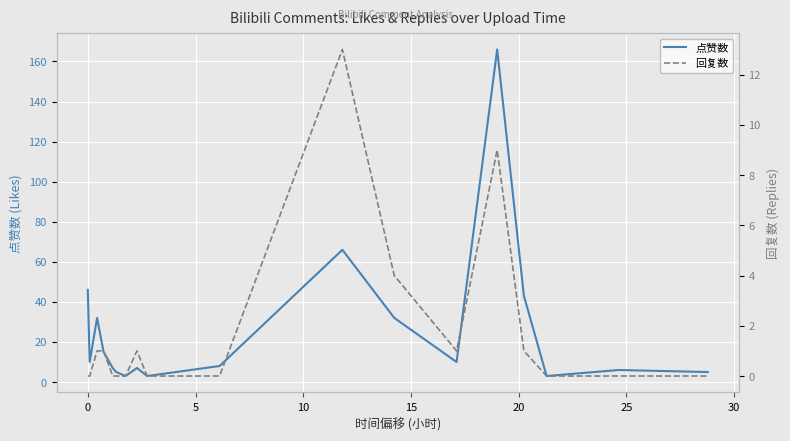

Is it true that 点赞数 equals 22 at 5?

False